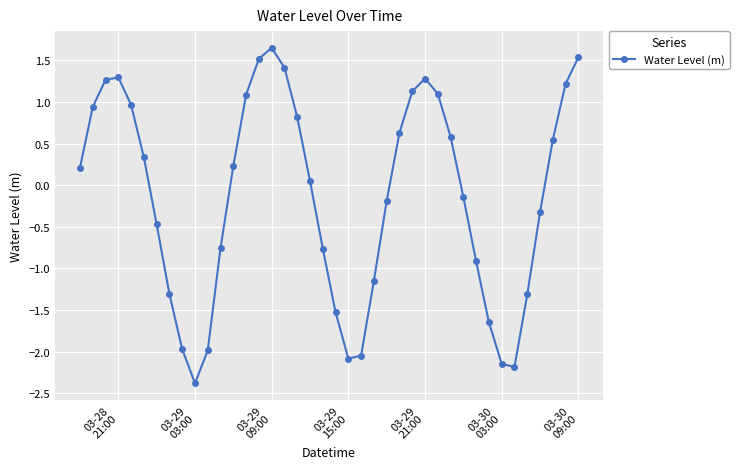

What is the value of the 2nd point from the left?

0.9